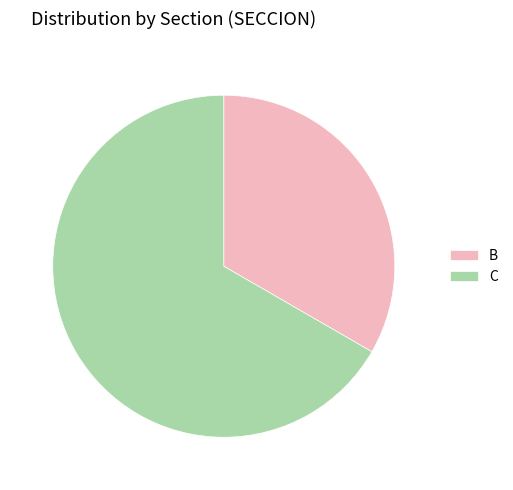

Rank the categories by value from lowest to highest.

B, C